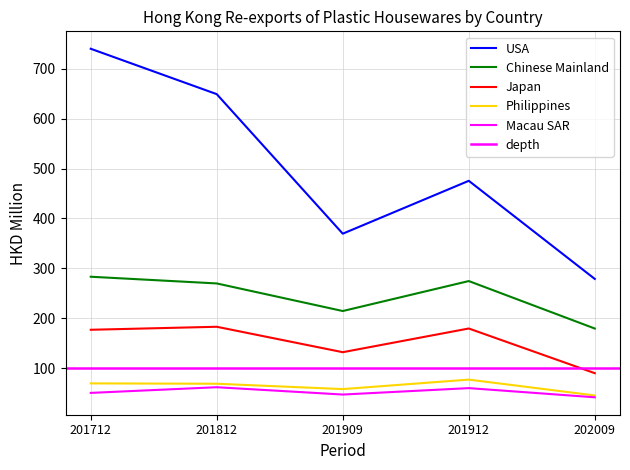

How many values in the USA series are below 475?

2